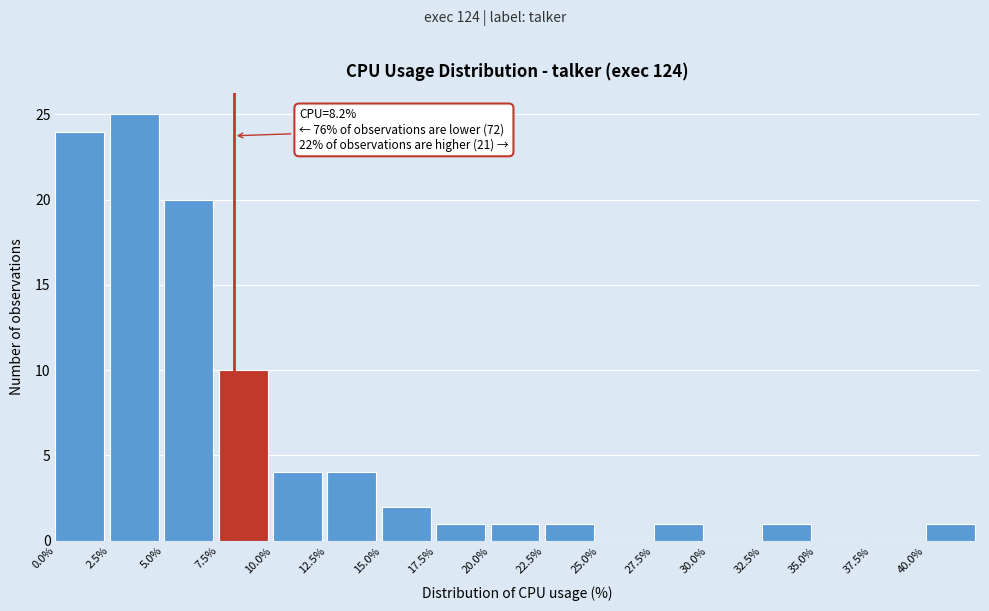

Which range on the x-axis has the tallest bar?

2.5 to 5.0